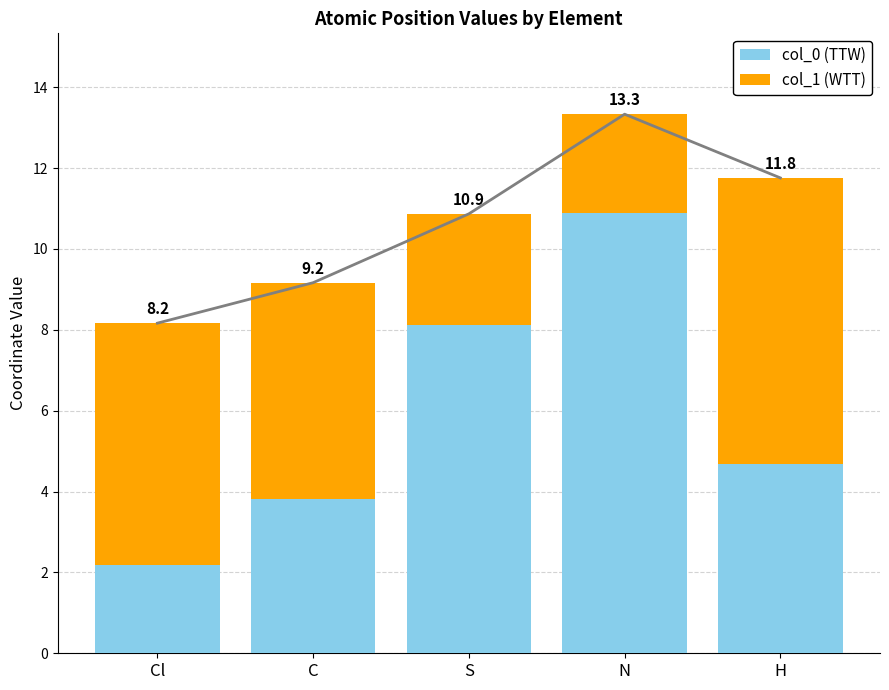

What are all the series names shown in the legend?

col_0 (TTW), col_1 (WTT)